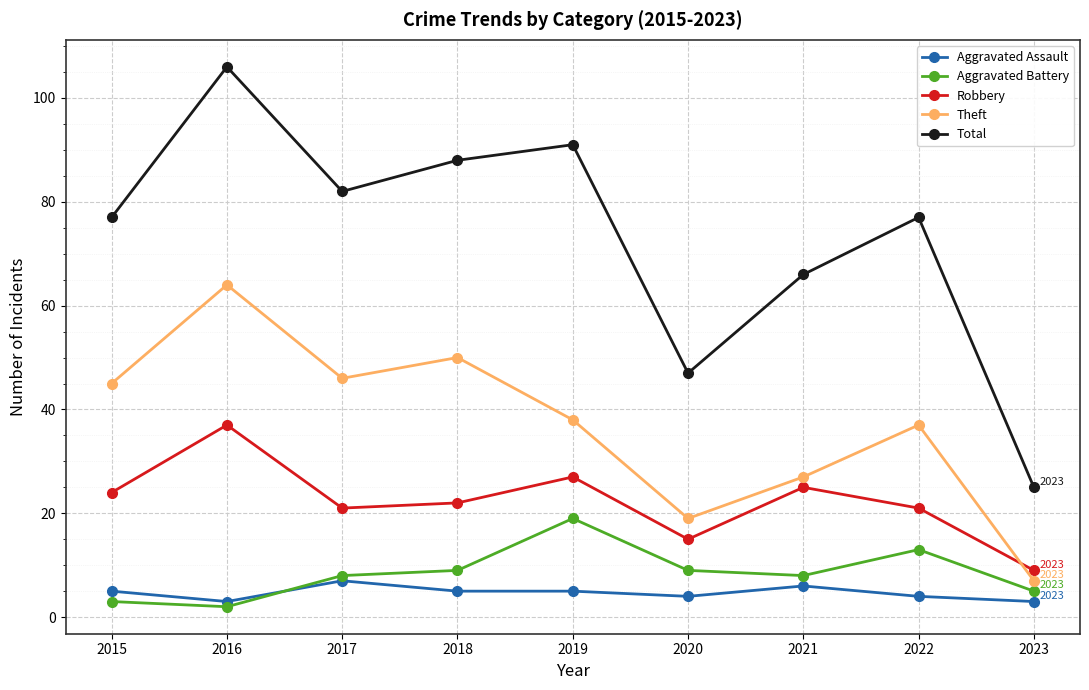

Which series has the largest range (max minus min)?

Total